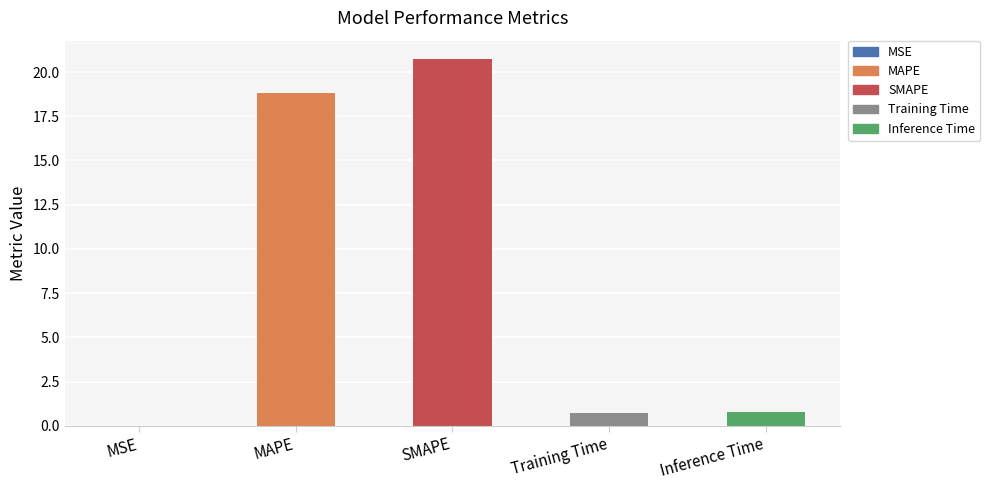

True or false: the data shows 29.7 at MAPE.

False